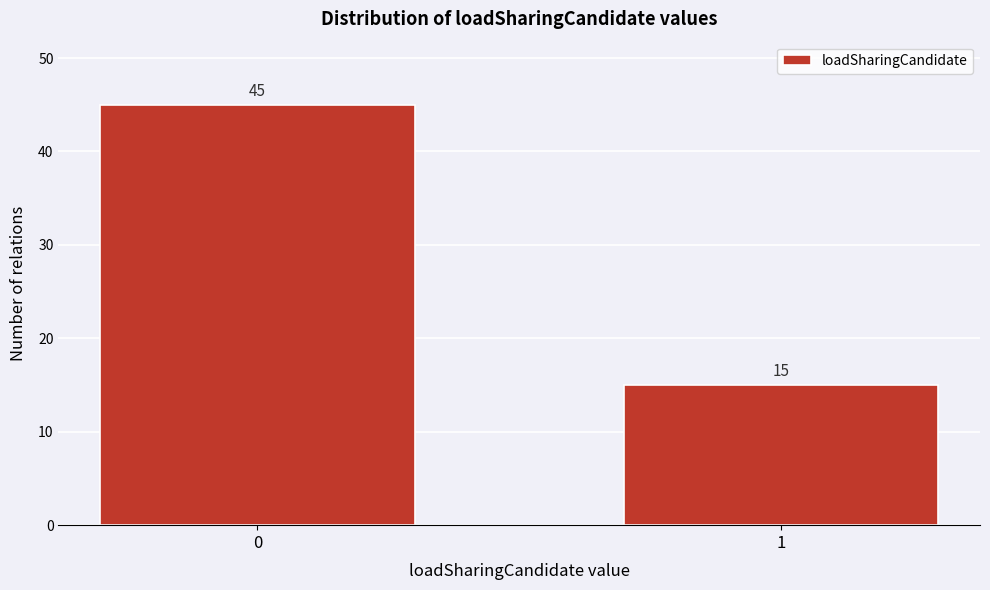

Reading right to left, extract all data points from this chart.

15	45